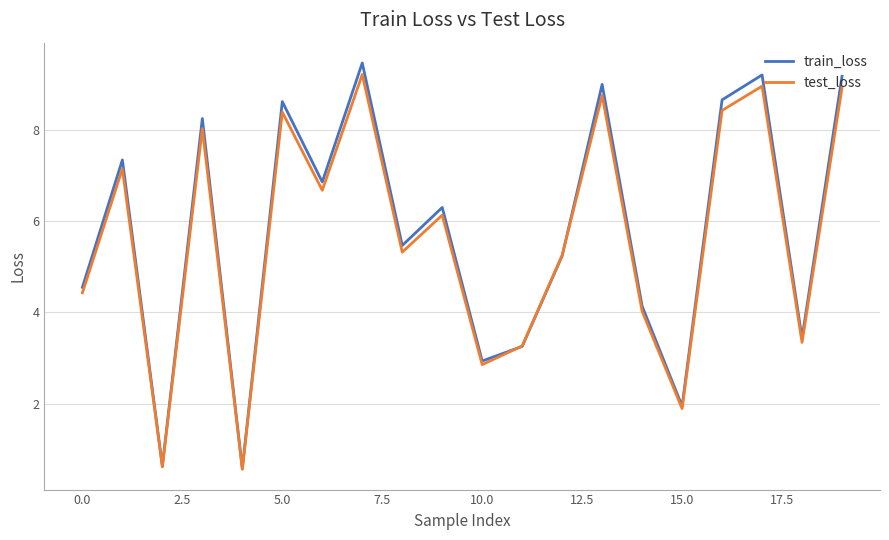

What is the lowest value of the test_loss series?

0.6